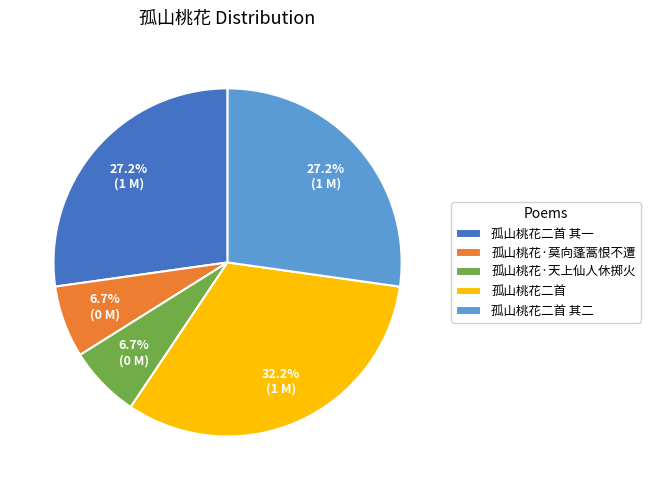

Is it true that 孤山桃花二首 其一 is 27% of the pie?

True